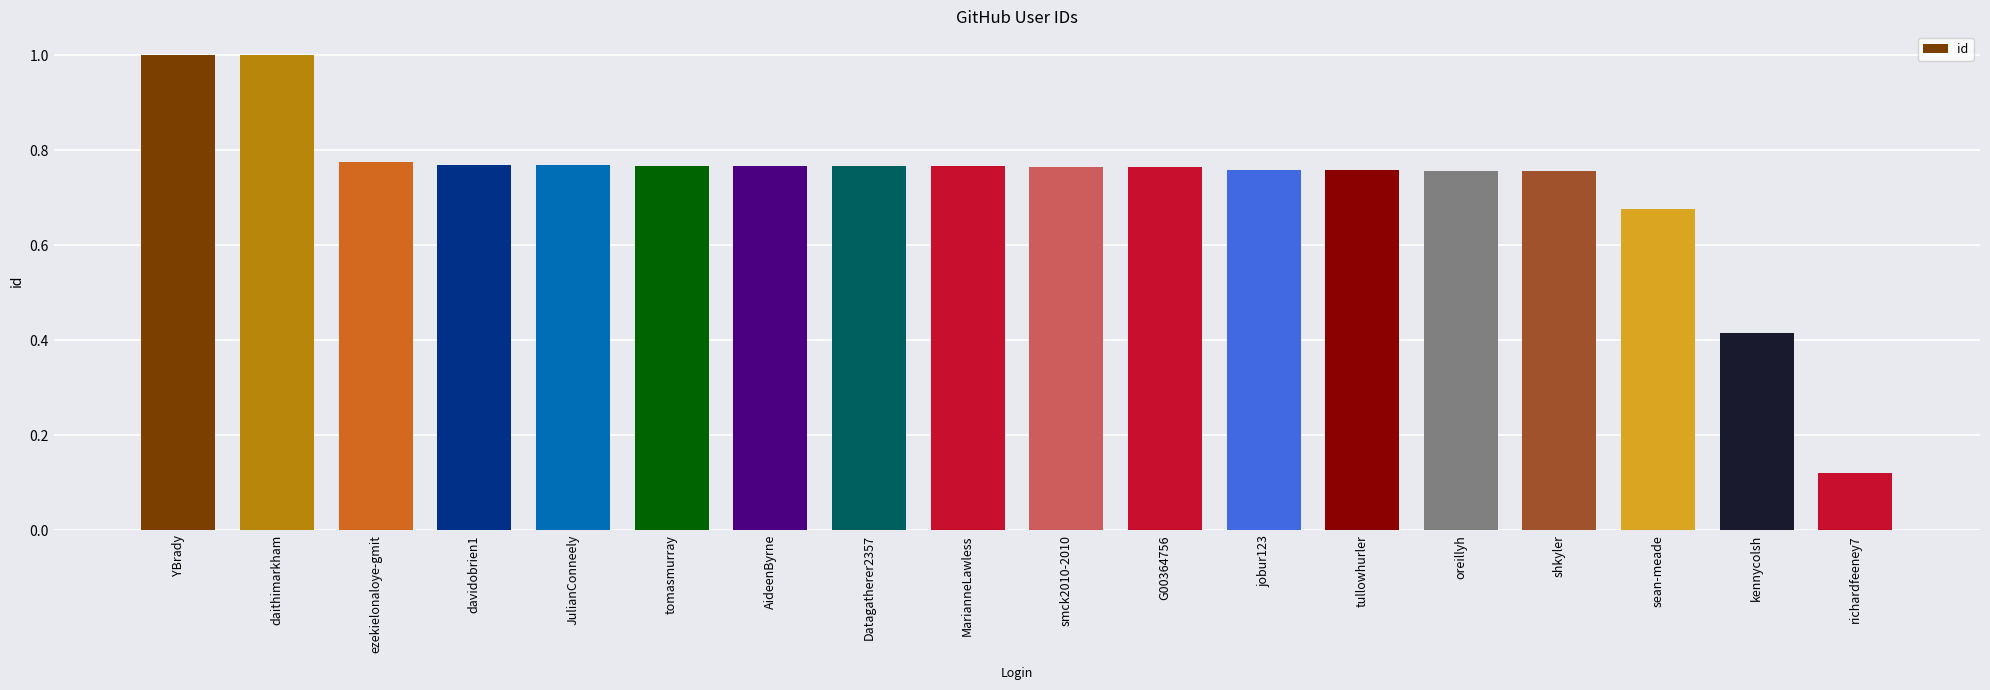

Does the chart contain stacked bars?

No